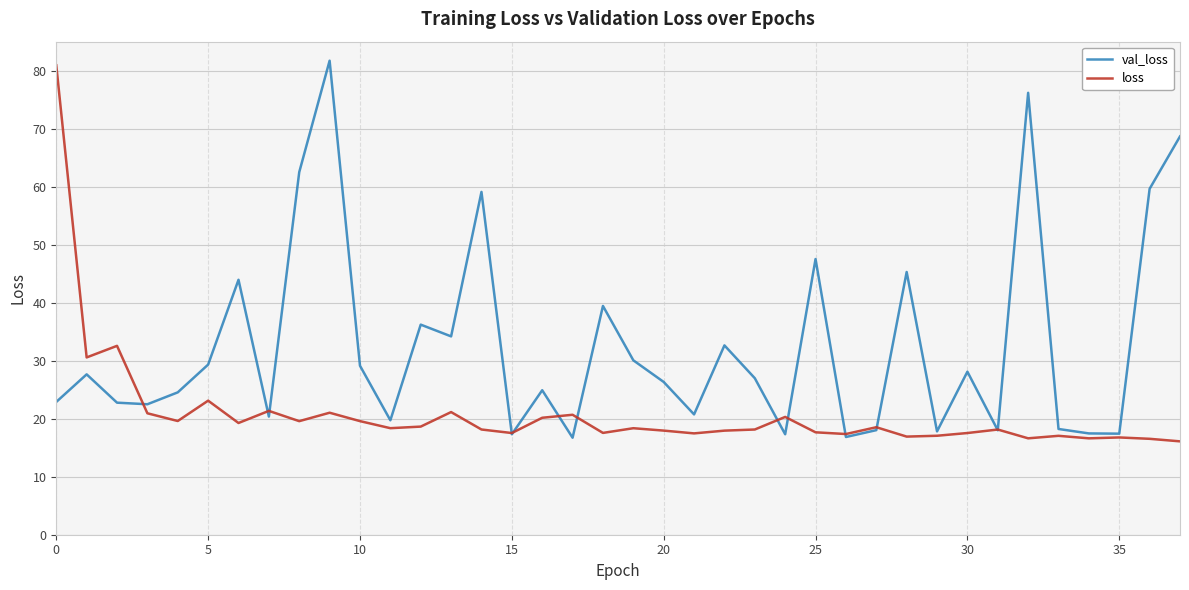

List the series in order of their overall mean, highest first.

val_loss, loss